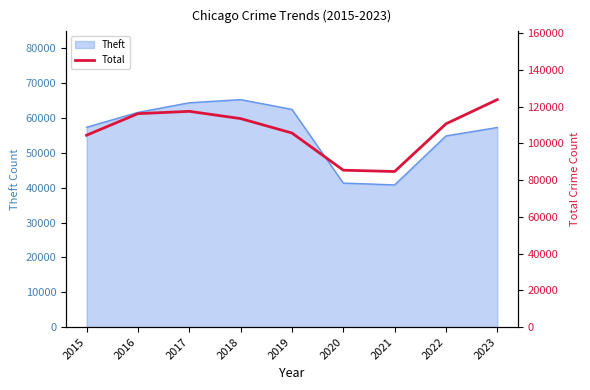

List the labels in order of value, largest first.

2023, 2017, 2016, 2018, 2022, 2019, 2015, 2020, 2021